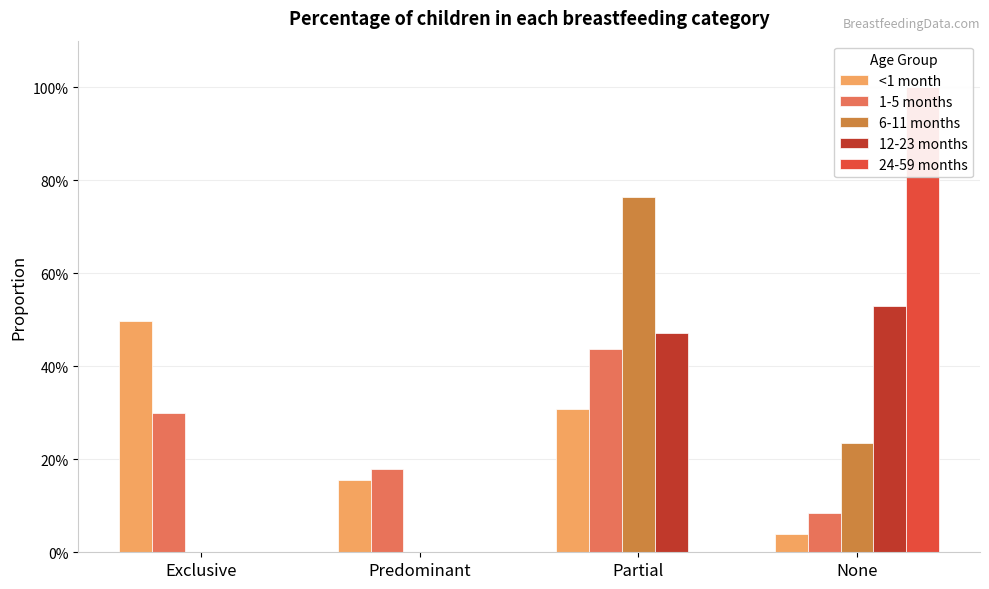

What are all the series names shown in the legend?

<1 month, 1-5 months, 6-11 months, 12-23 months, 24-59 months